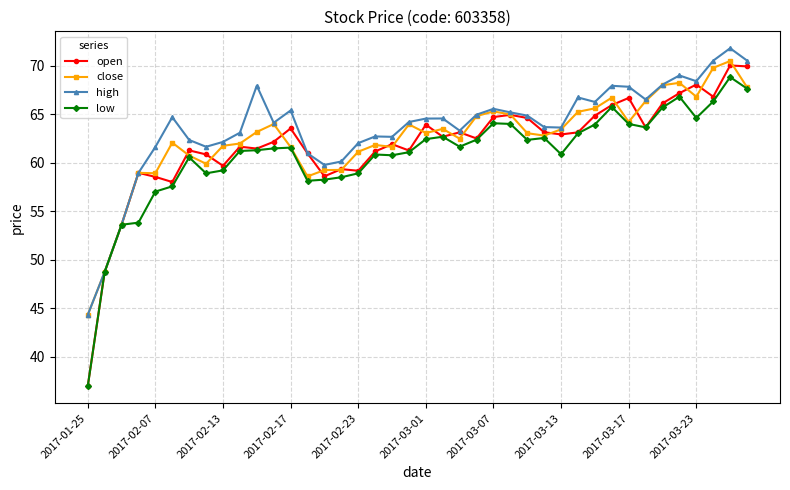

What is the minimum value for close?

44.3